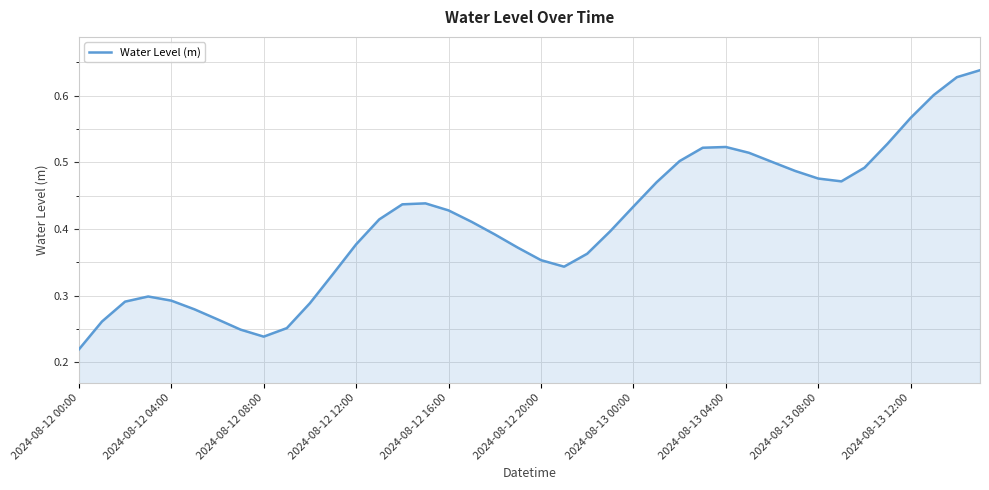

How many lines are shown in the chart?

1